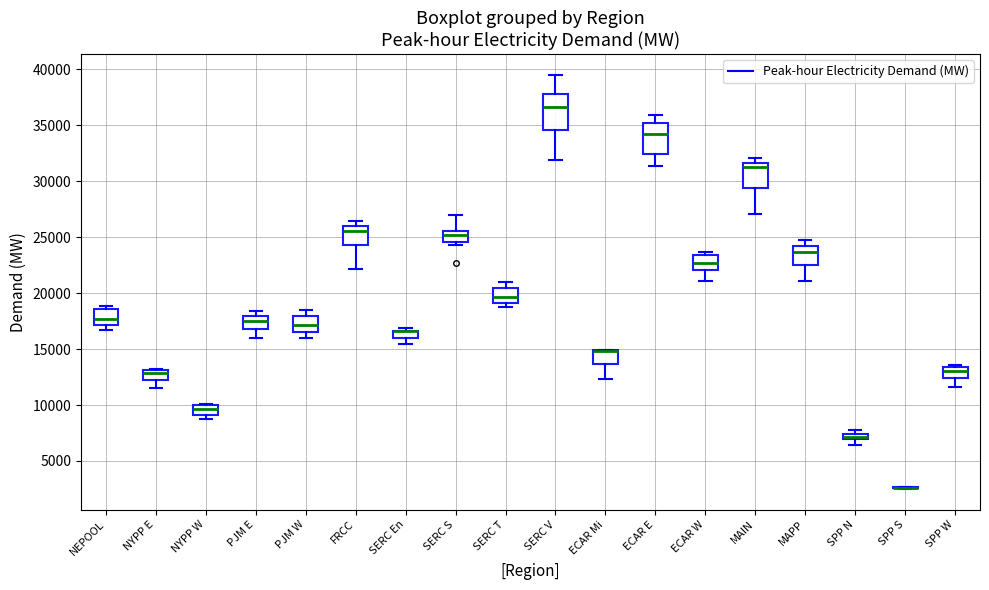

Where does the median line of the box for SERC V sit on the y-axis? The values are not printed on the chart, so give them approximately, as read against the axis.

36500